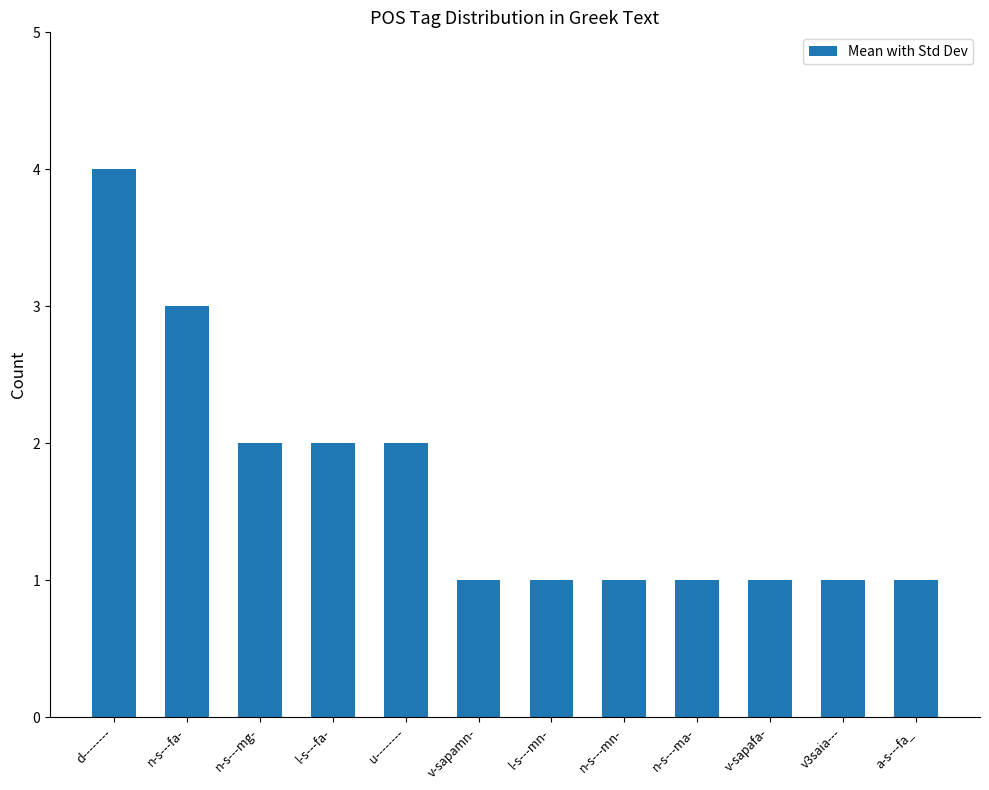

The value at l-s---mn- is 0. True or false?

False